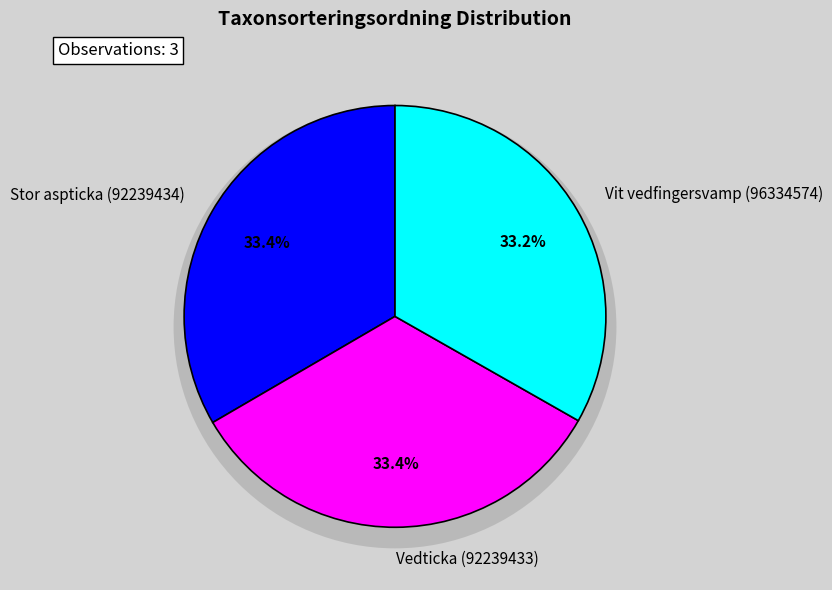

What percentage do Stor aspticka (92239434) and Vit vedfingersvamp (96334574) together represent?

66.6%